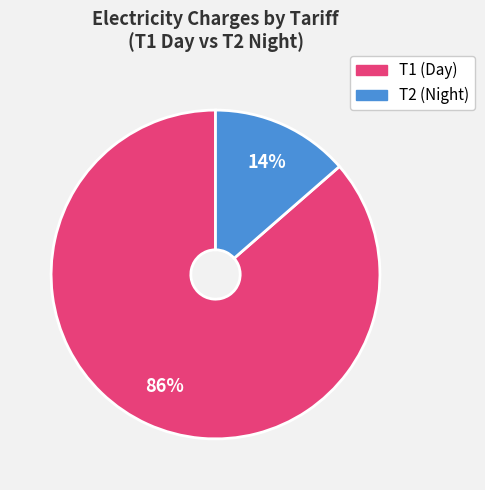

Is there a majority slice in this chart?

Yes